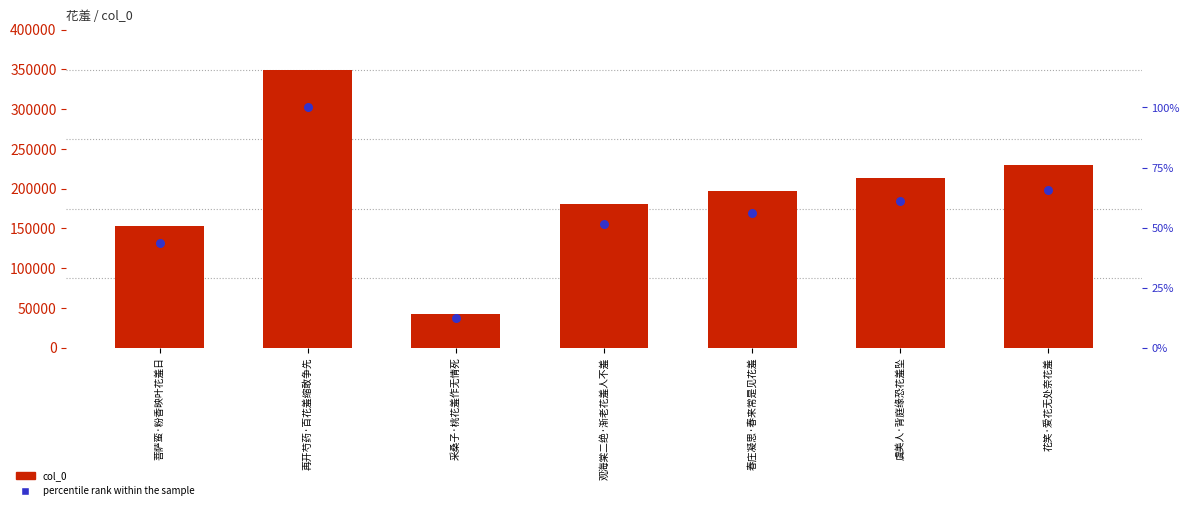

Which series has the widest spread of Y values?

col_0